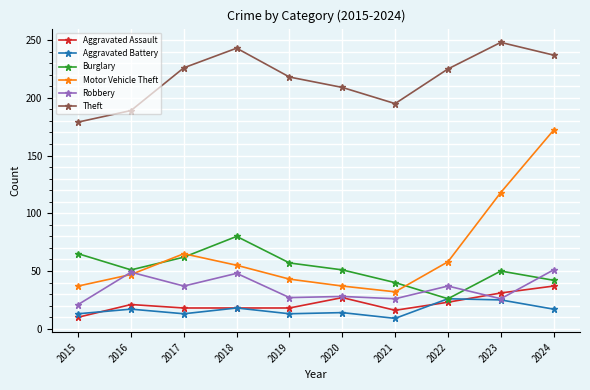

What is the maximum value shown in the chart?

248